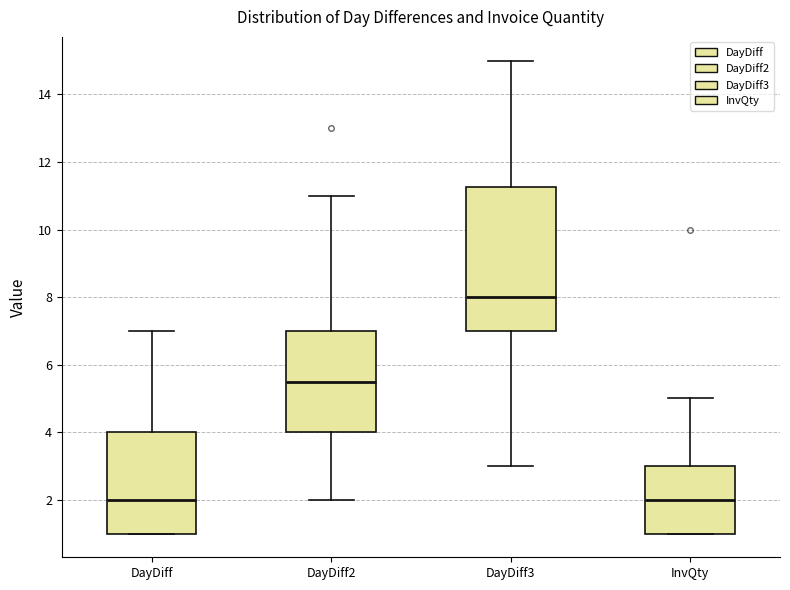

Which box's median line is the highest?

DayDiff3